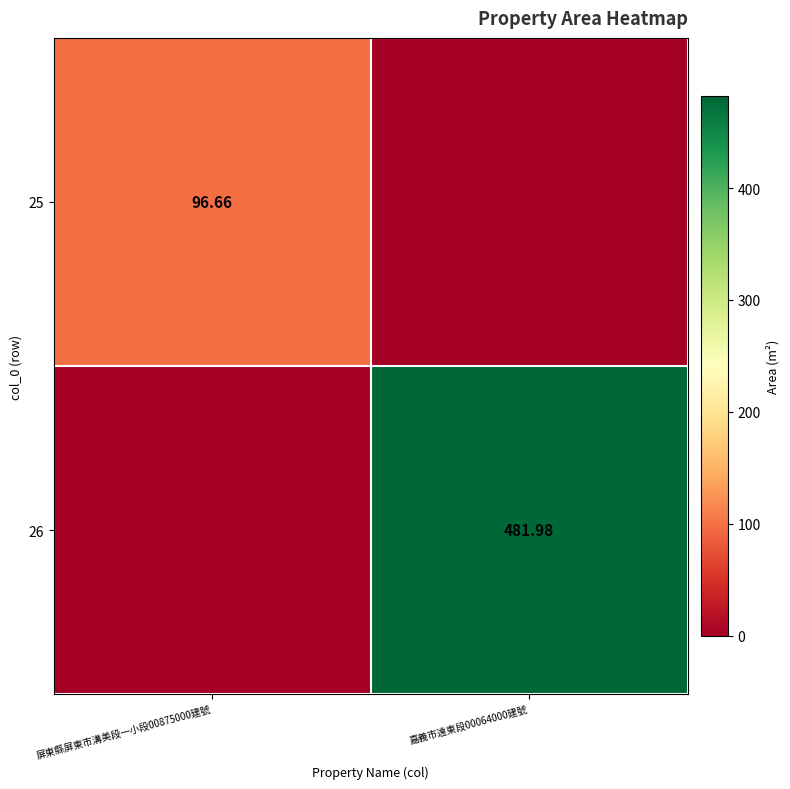

The 25 series shows 96.7 at 屏東縣屏東市溝美段一小段00875000建號. True or false?

True